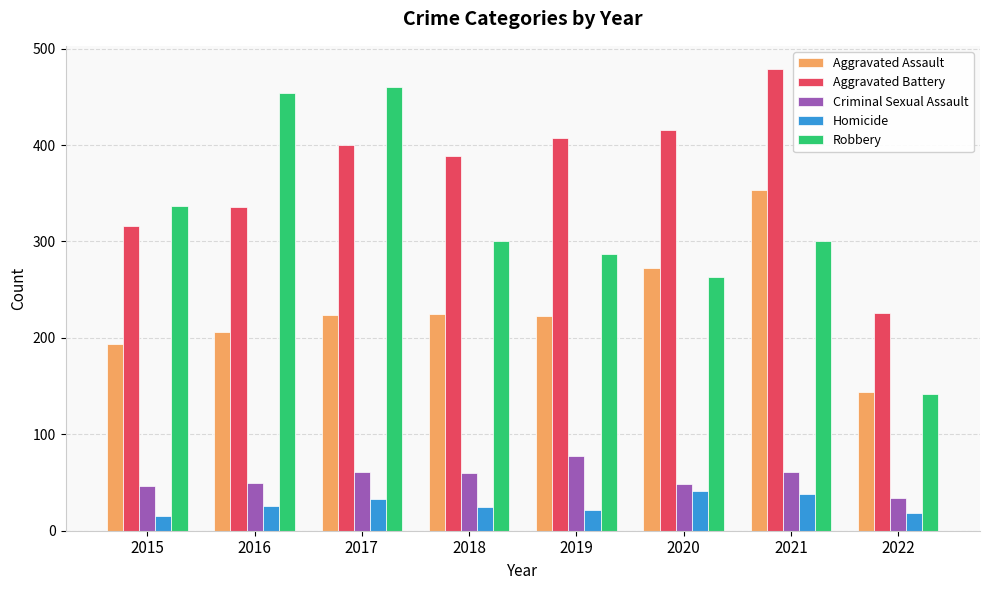

Between 2020 and 2022, which series saw the biggest shift?

Aggravated Battery